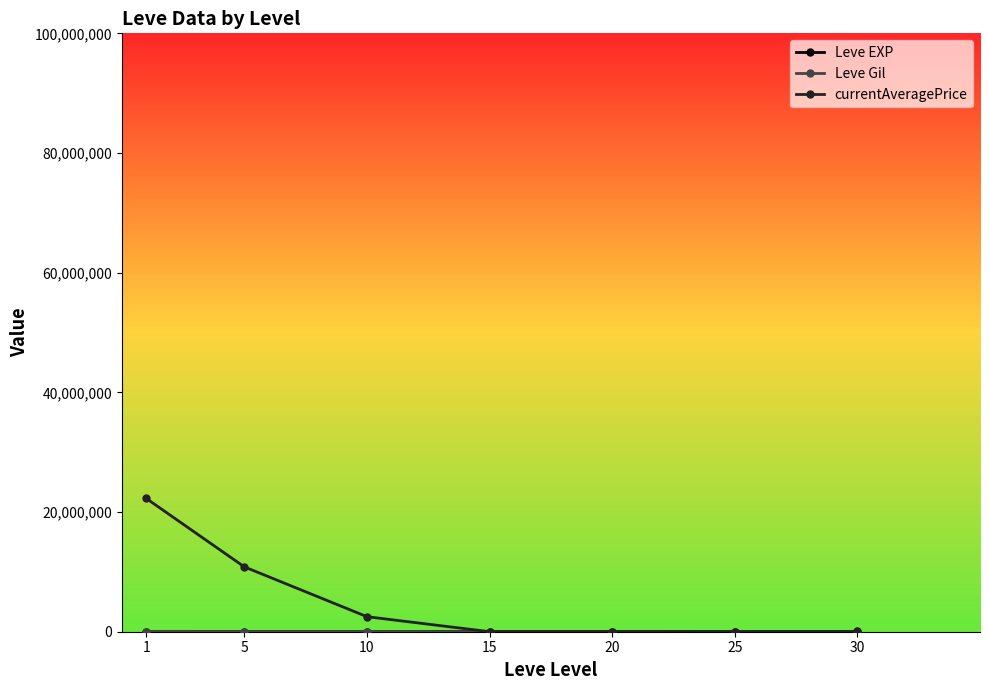

What is the minimum value for currentAveragePrice?

7911.0